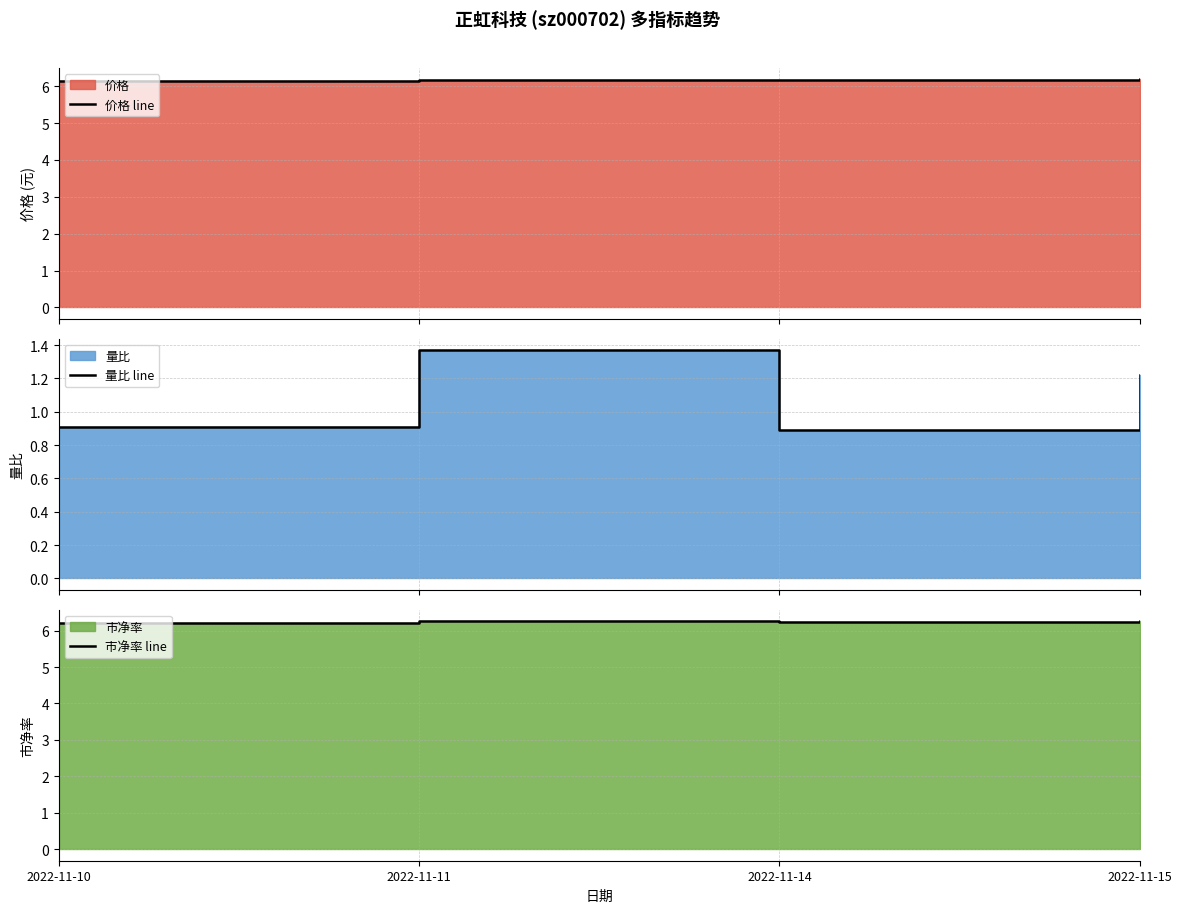

Reading left to right, list all the values displayed in this chart.

价格 line: 6.2	6.2	6.2	6.2
量比 line: 0.9	1.4	0.9	1.2
市净率 line: 6.2	6.2	6.2	6.3